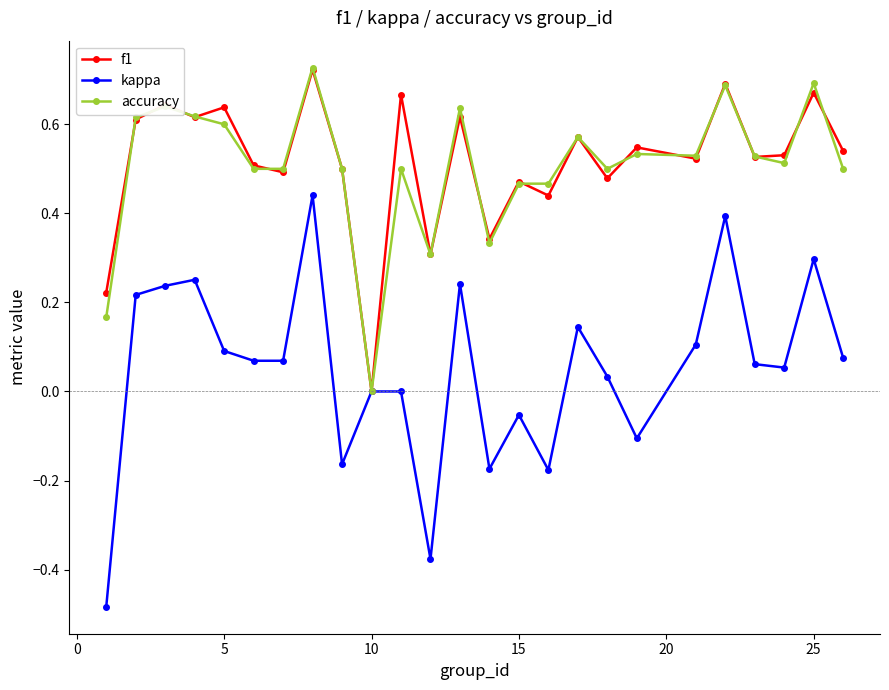

Which series has the widest spread of values?

kappa